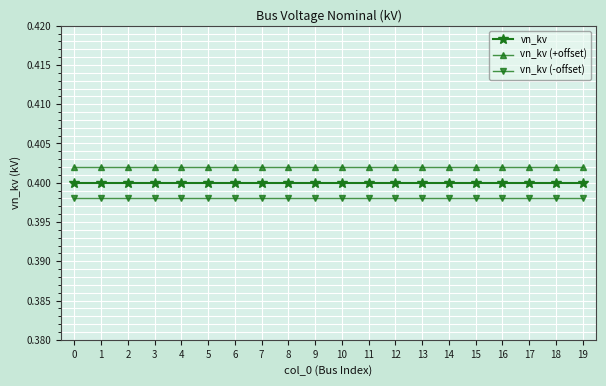

True or false: vn_kv (-offset) has a value of 0.4 at 19.

True